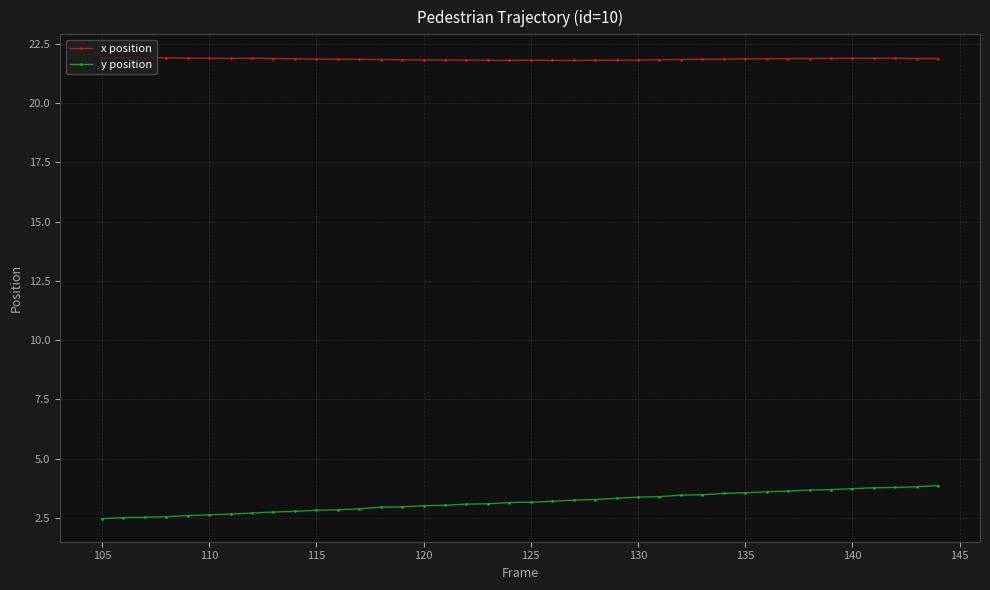

List the series in order of their overall mean, lowest first.

y position, x position